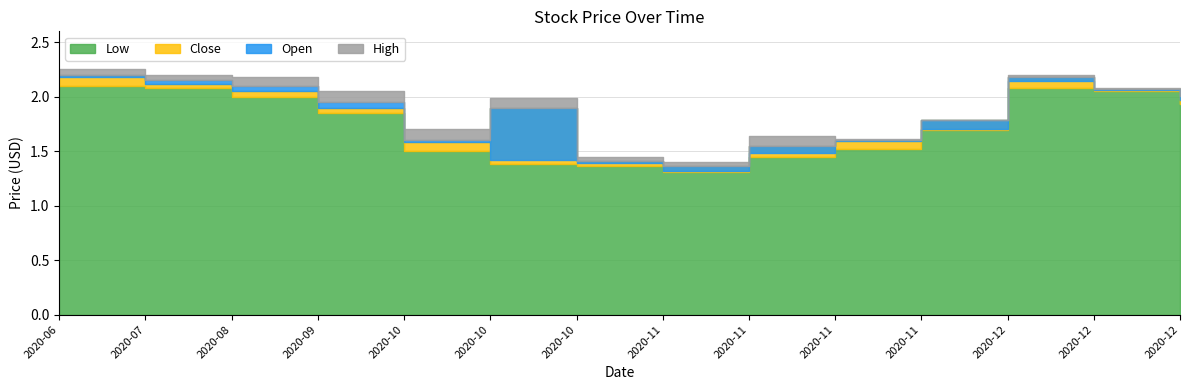

What position from the right is 2020-09-01?

11